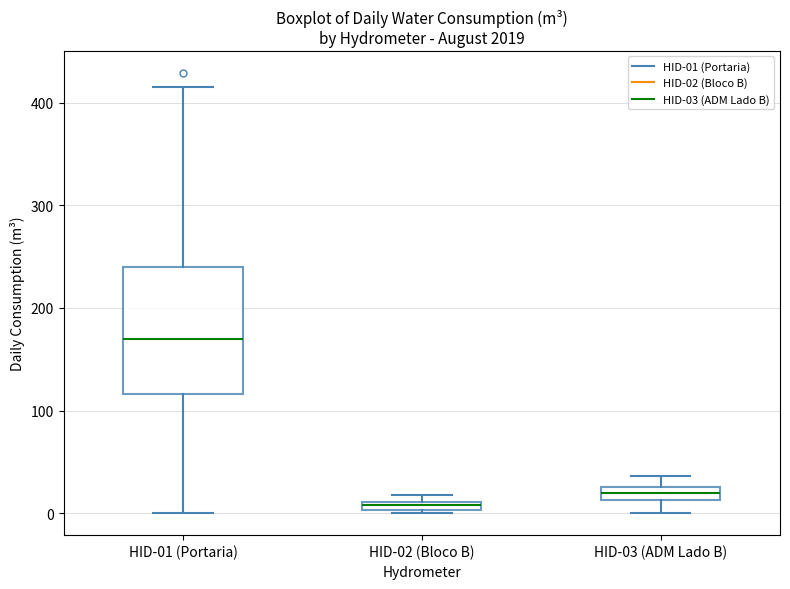

Comparing the boxes themselves (not the whiskers), which one is the tallest?

HID-01 (Portaria)